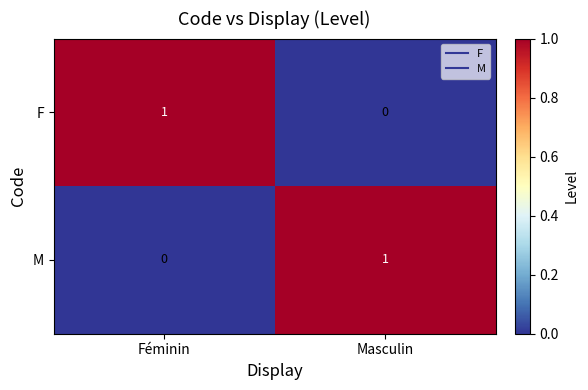

The value of M at Masculin is 1. True or false?

True